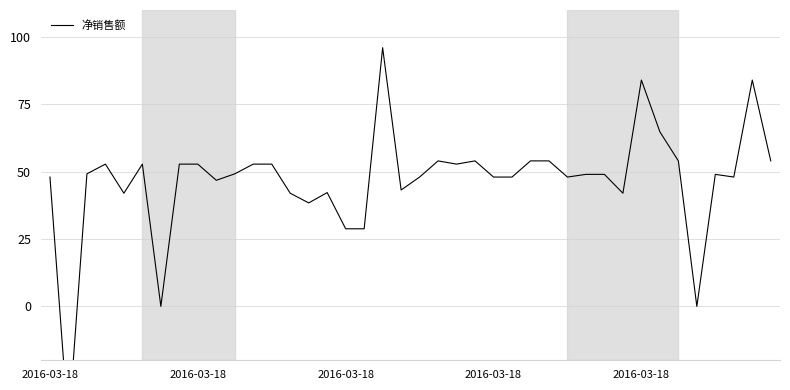

Where is the data nearest to the value 25?

2016-03-18